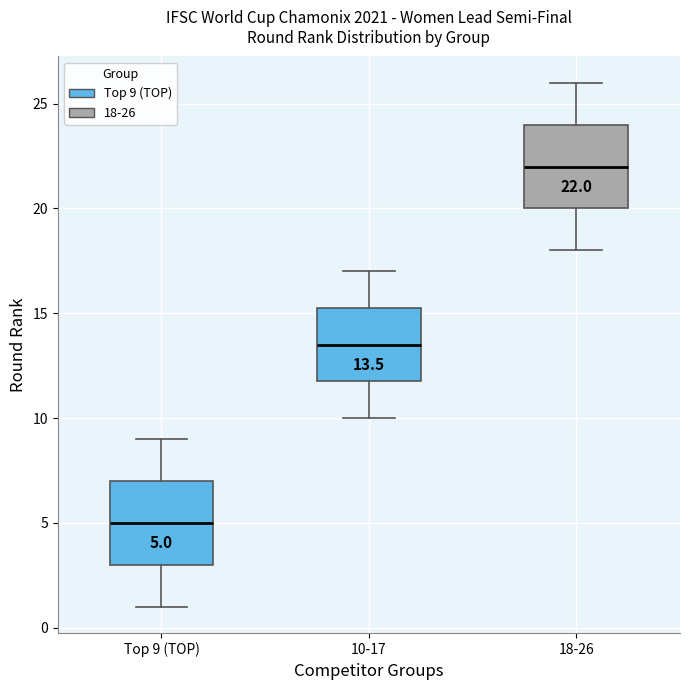

Which box has the highest median line?

18-26